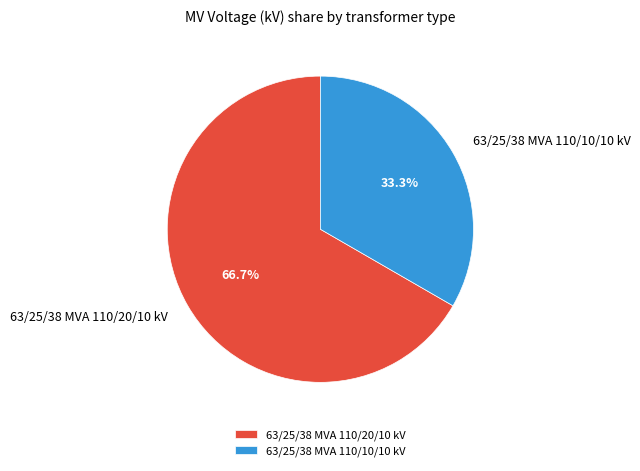

Count the number of slices in the pie.

2